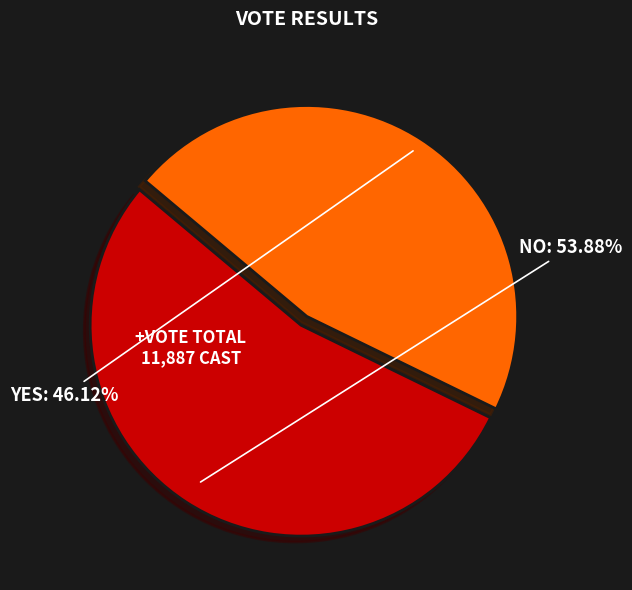

Is there a majority slice in this chart?

Yes